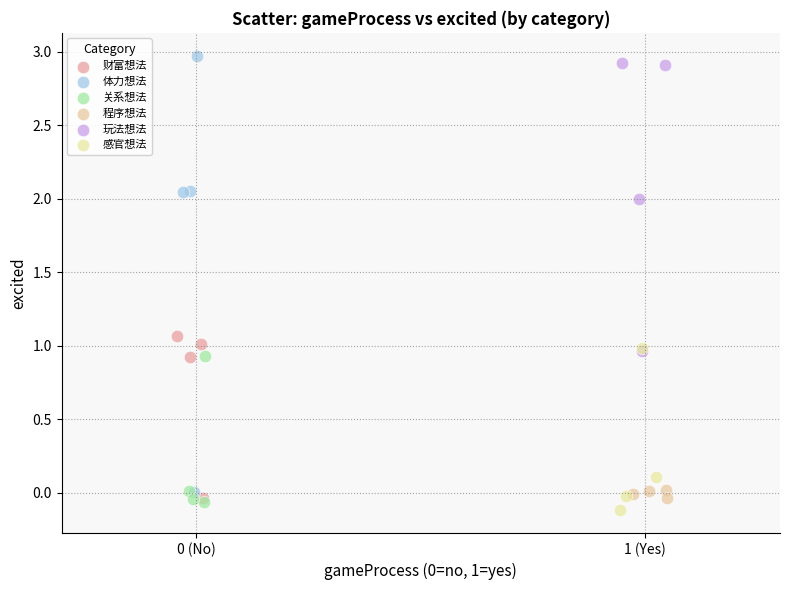

What are all the series names shown in the legend?

财富想法, 体力想法, 关系想法, 程序想法, 玩法想法, 感官想法